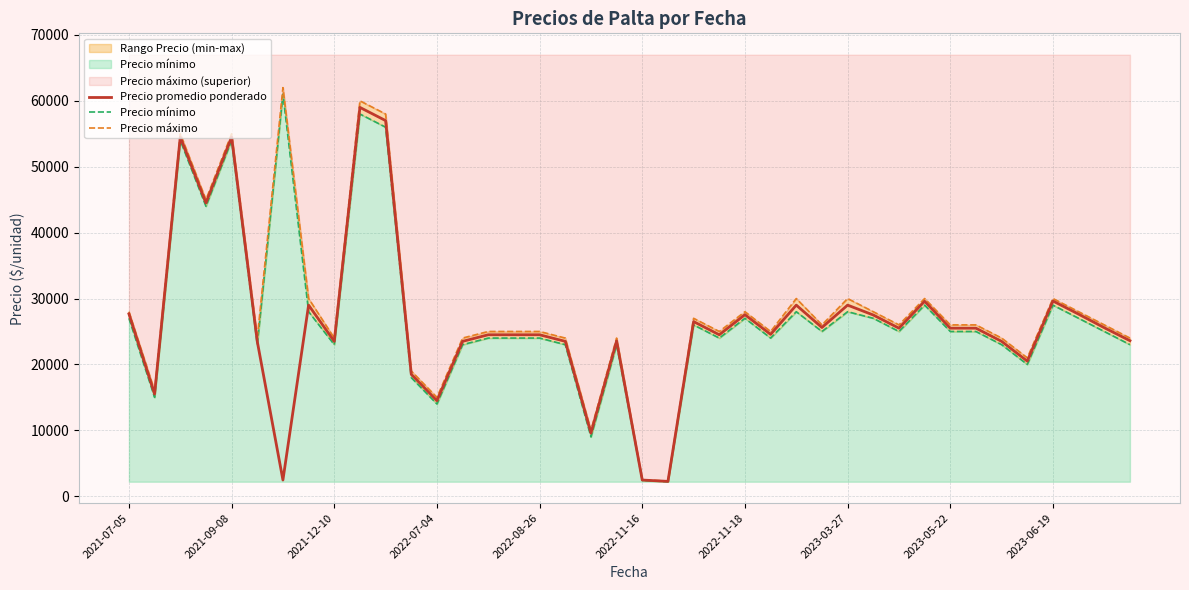

True or false: Precio máximo has a value of 38805 at 30.

False